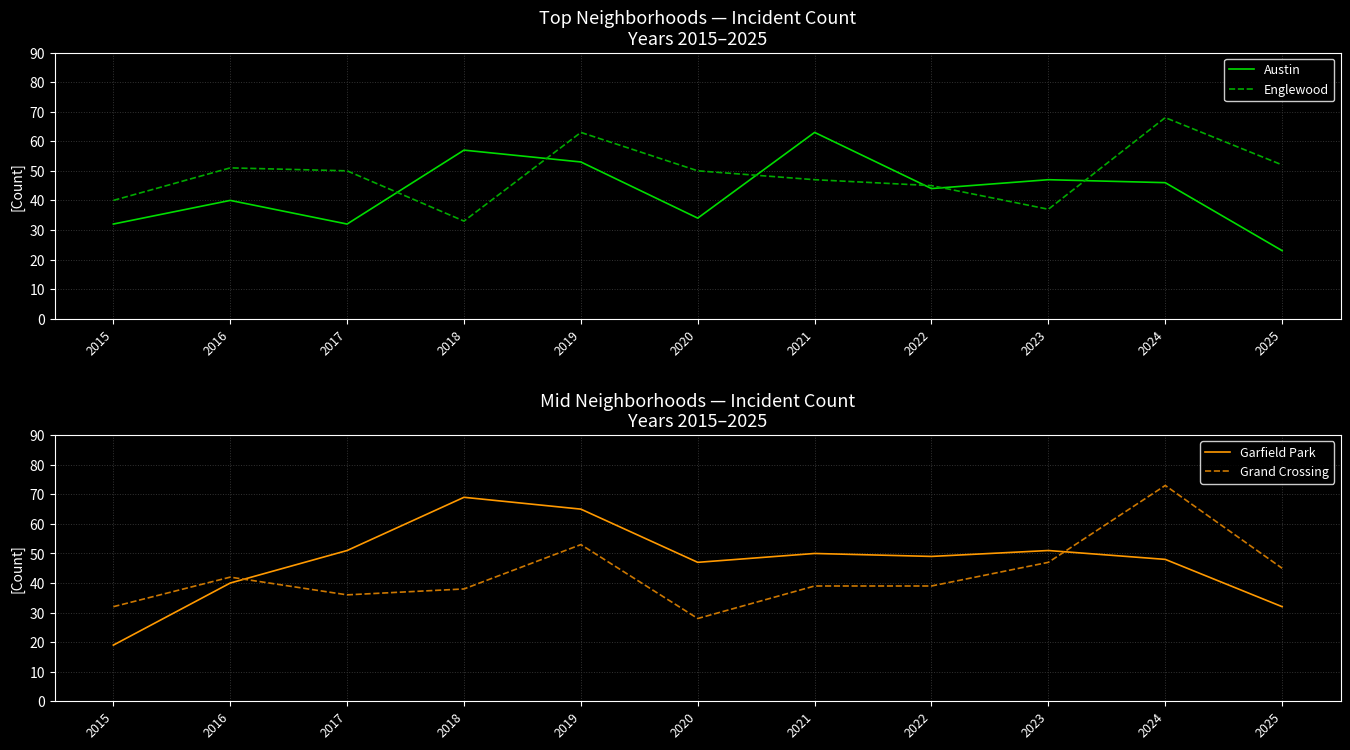

How many lines are shown in the chart?

4